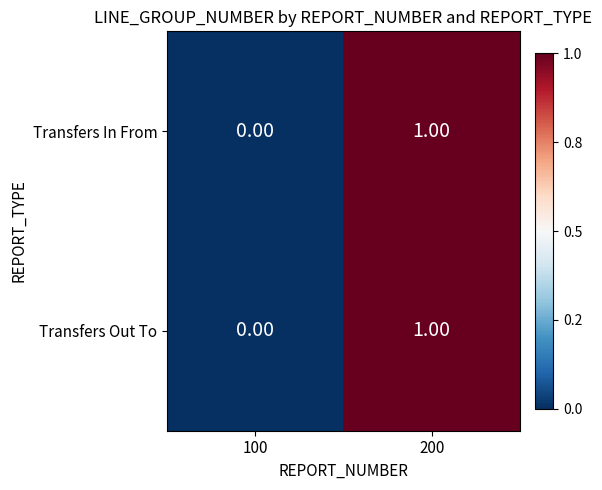

How many categories are shown in the chart?

2